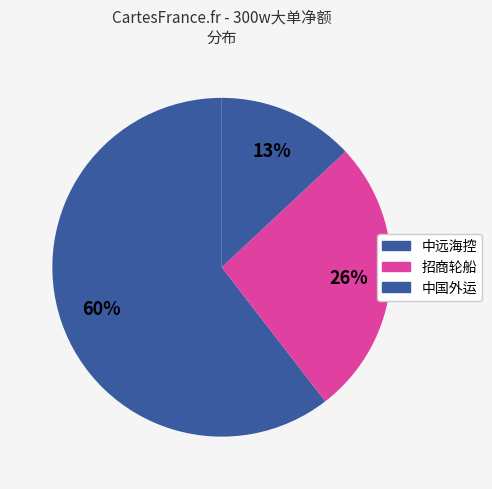

What is the change in value from 中远海控 to 招商轮船?

+14129642